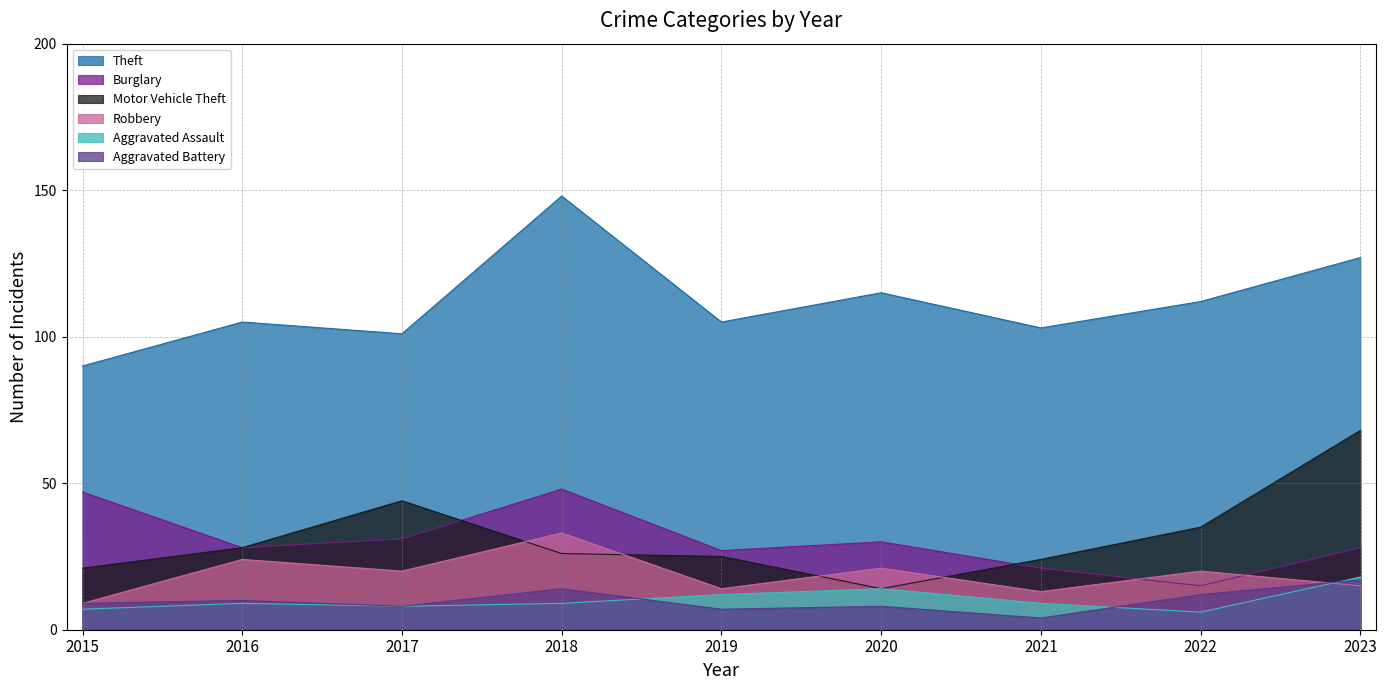

How many data points in Theft are above 105?

4